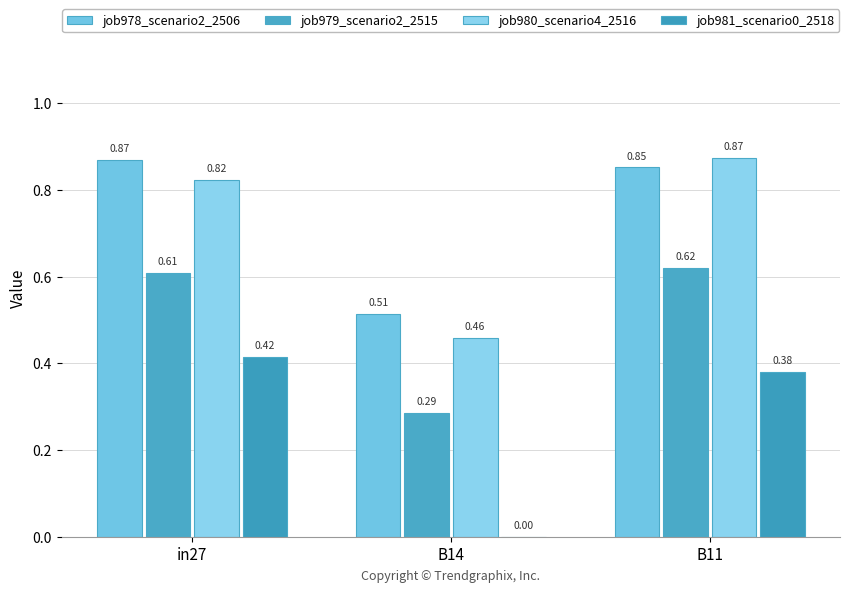

What is the difference between the maximum and minimum values in the job980_scenario4_2516 series?

0.4